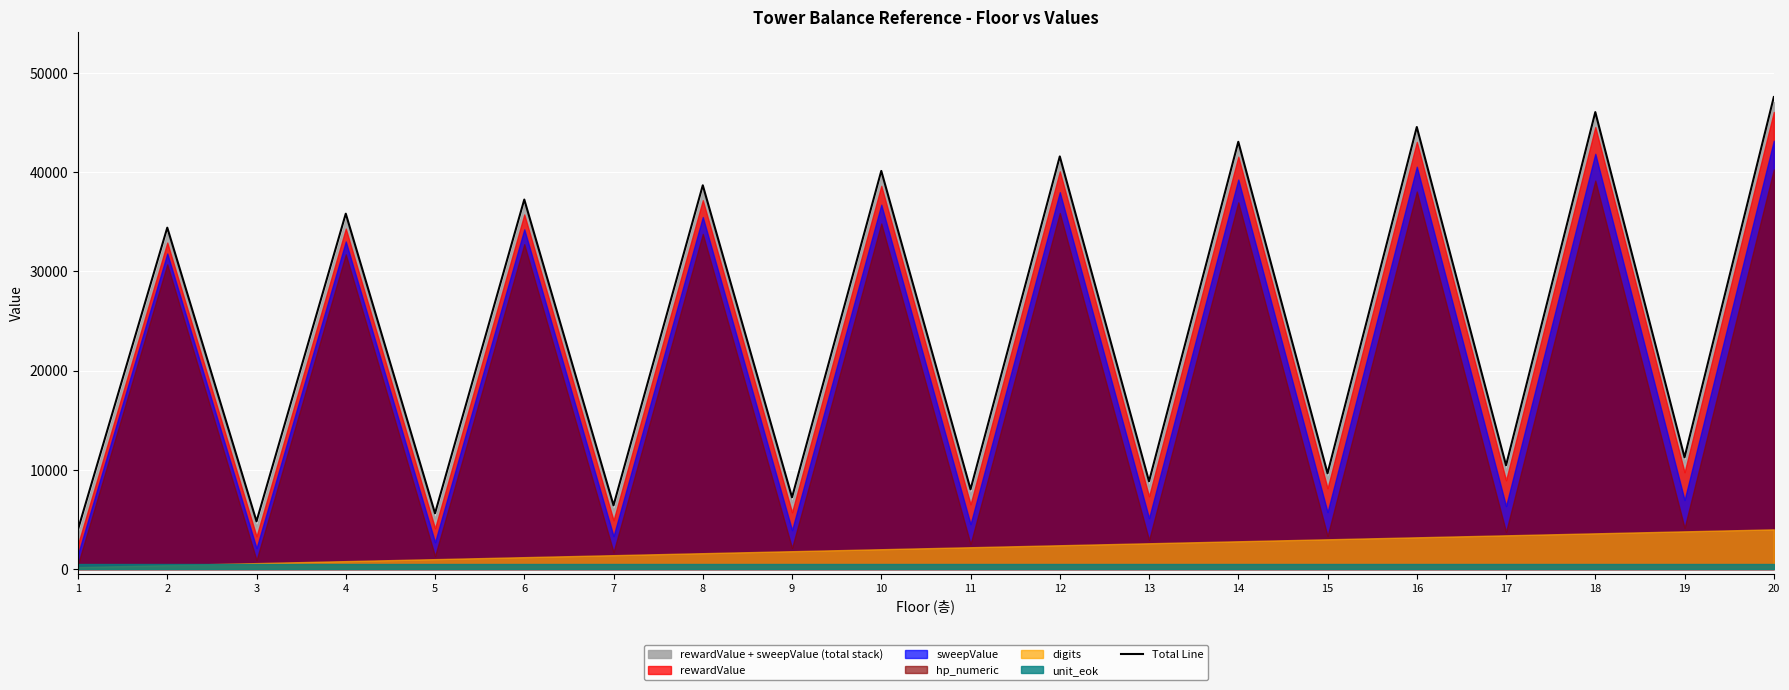

What is the sum of all values?

485296.4